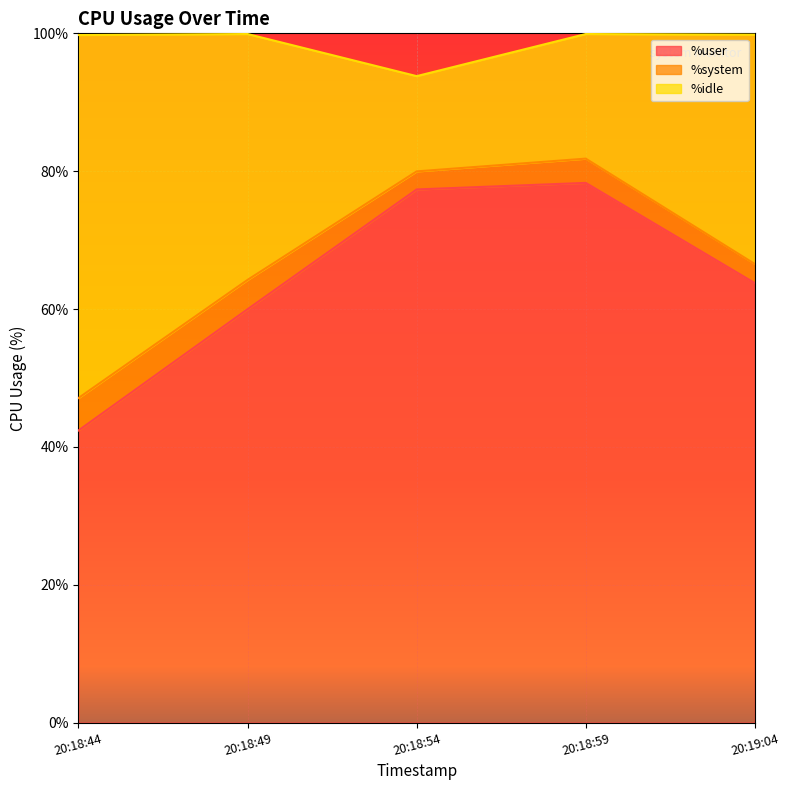

What is the minimum value for %user?

42.4